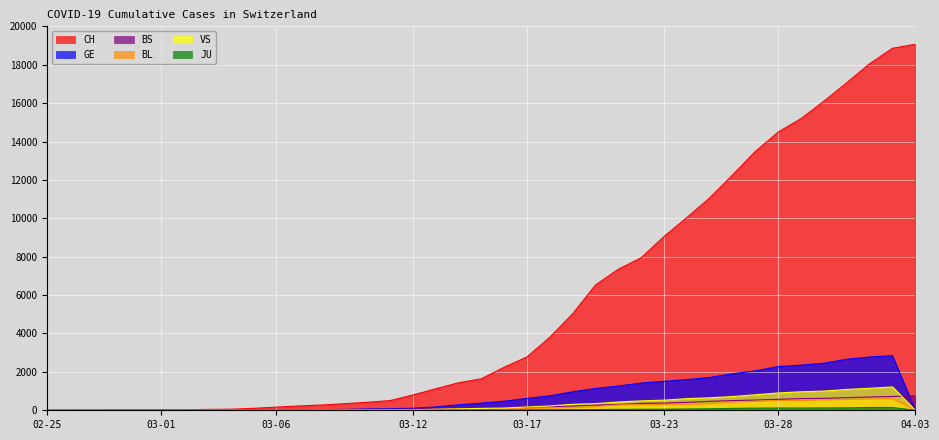

Which series has the widest spread of values?

CH